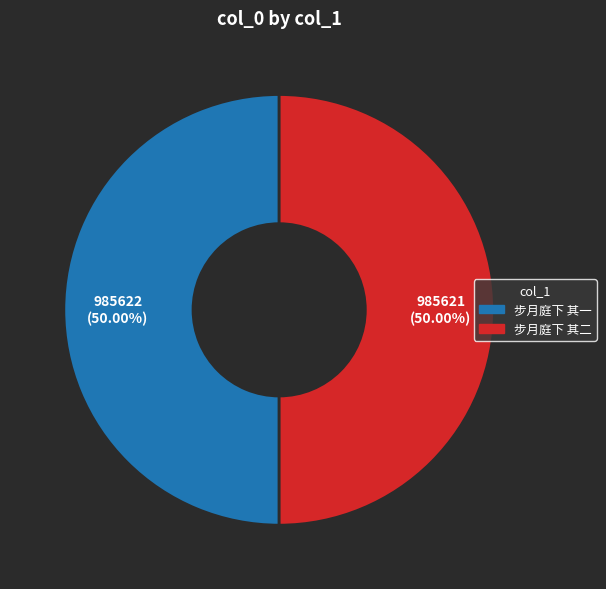

The 步月庭下 其二 slice represents 50% of the pie. True or false?

True